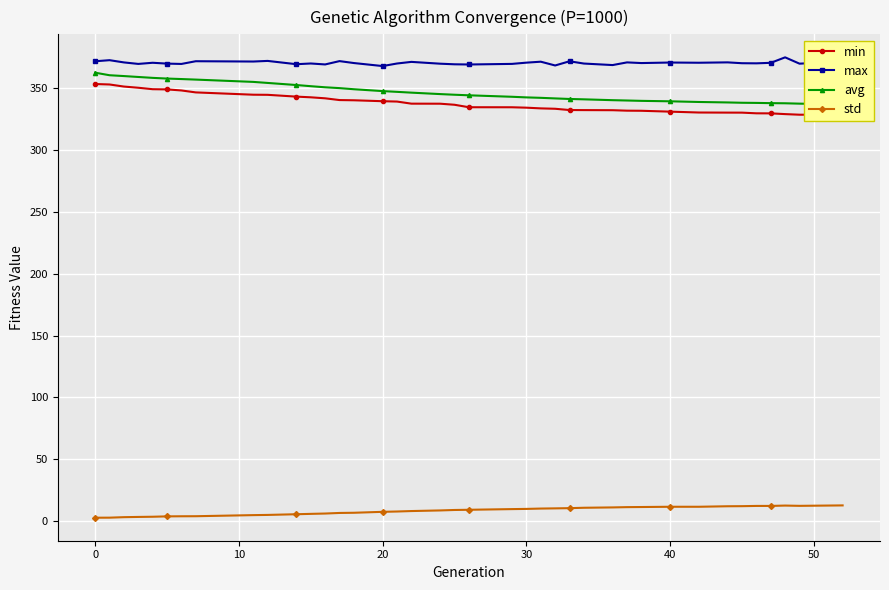

What is the minimum value for max?

367.5